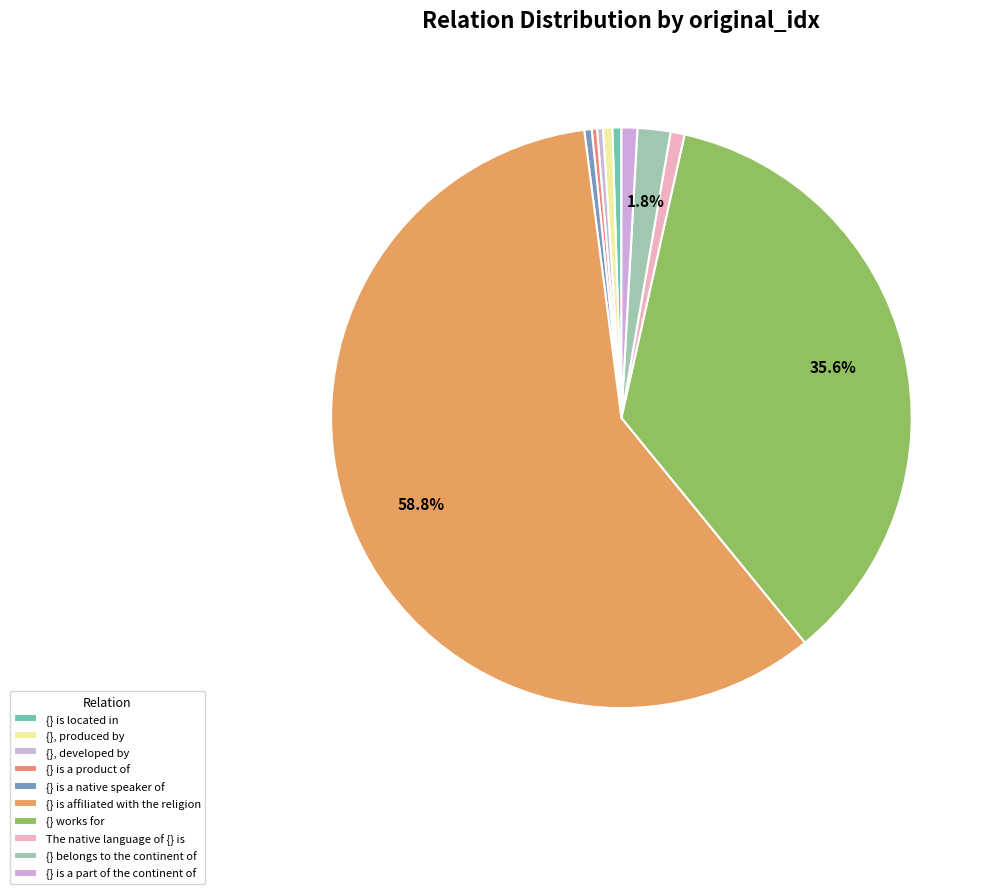

To the nearest percent, what portion does {} works for represent?

36%